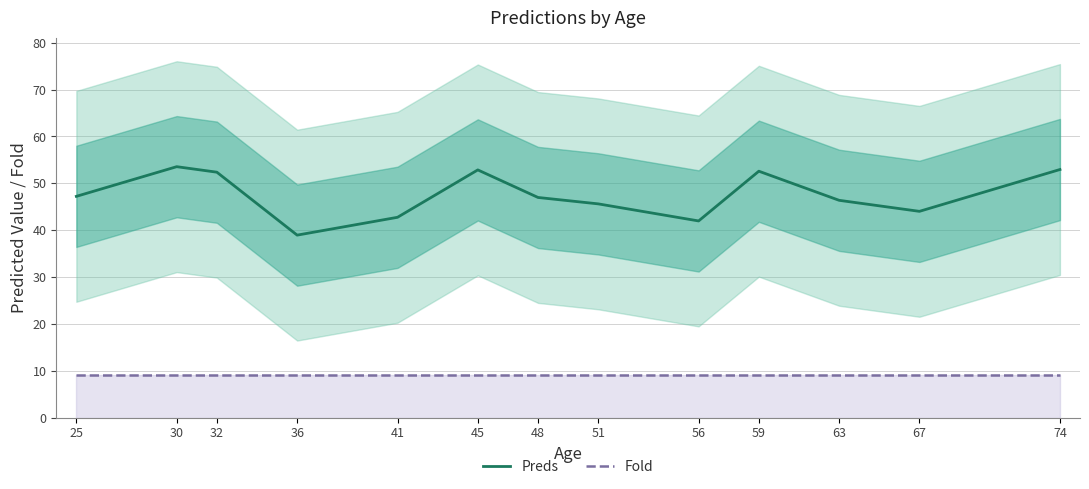

True or false: Preds and Fold intersect in this chart.

False